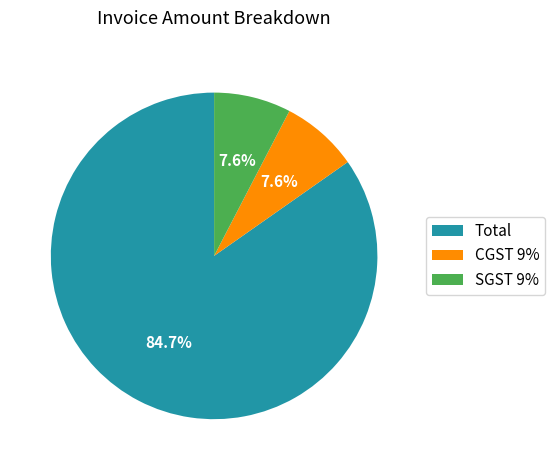

Does SGST 9% represent more than half of the total?

No